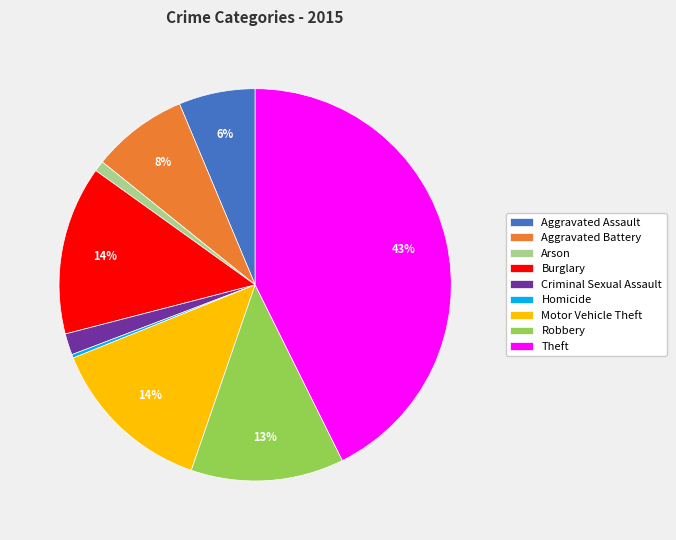

Is it true that Motor Vehicle Theft is 14% of the pie?

True